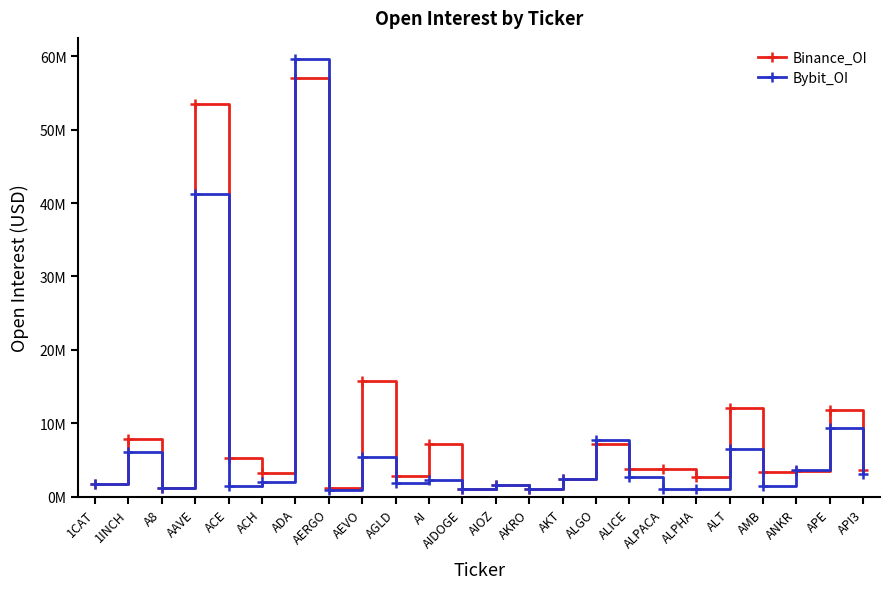

How many series are shown in this chart?

2